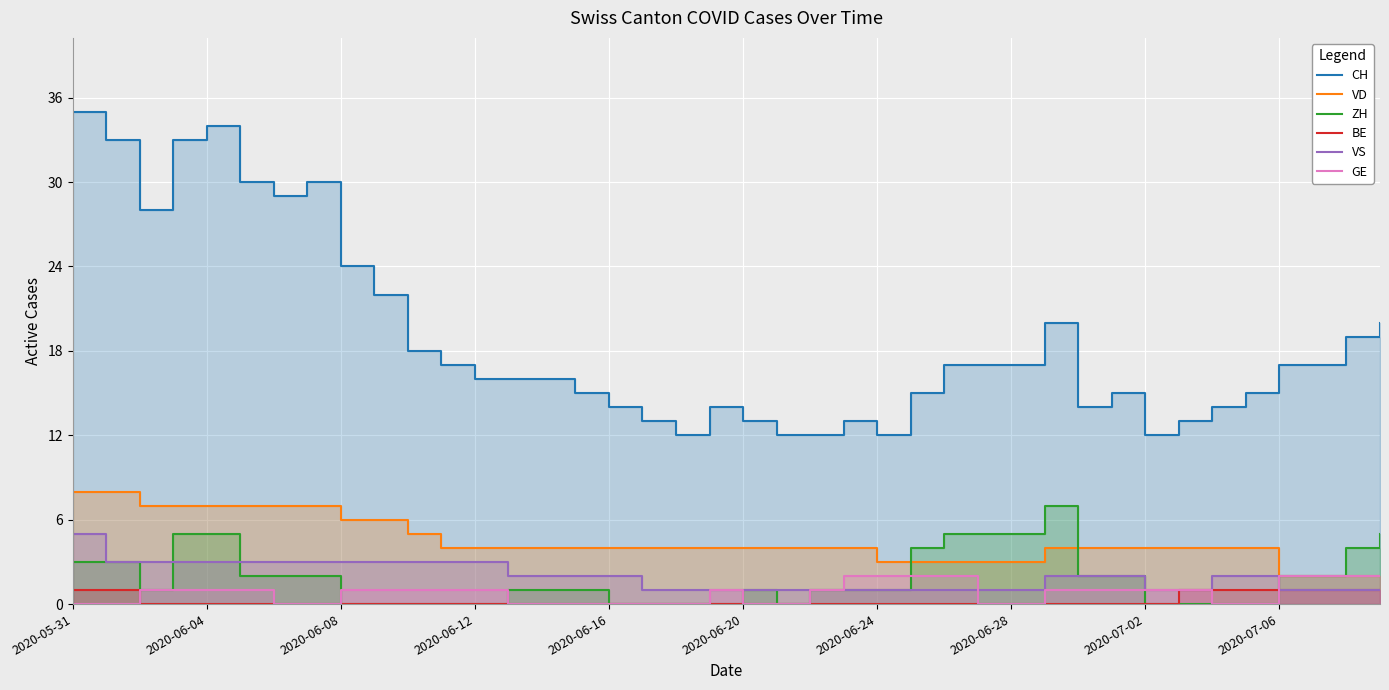

True or false: GE and BE cross at least once.

True